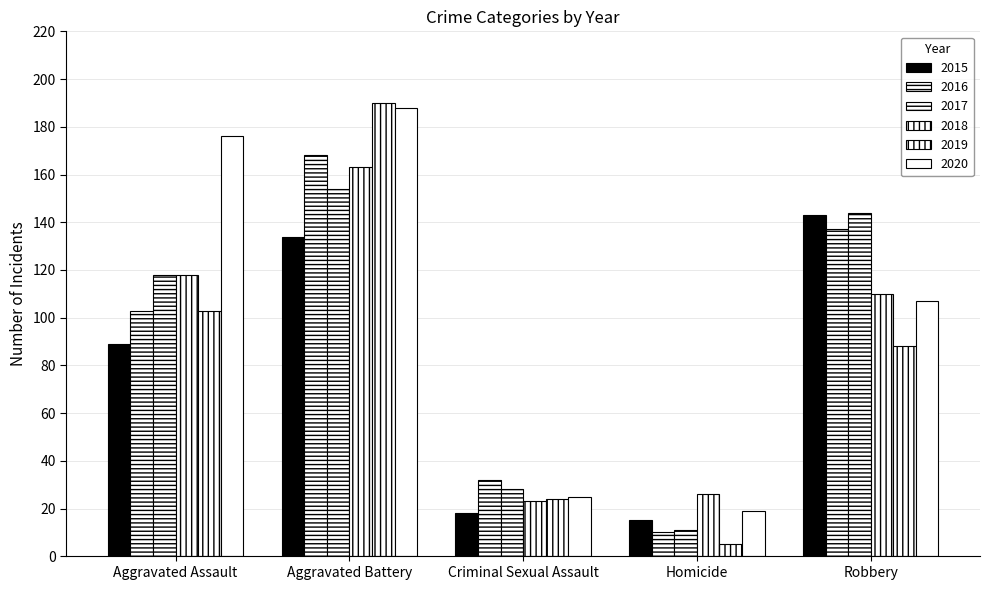

At how many categories does at least one series exceed 141?

3